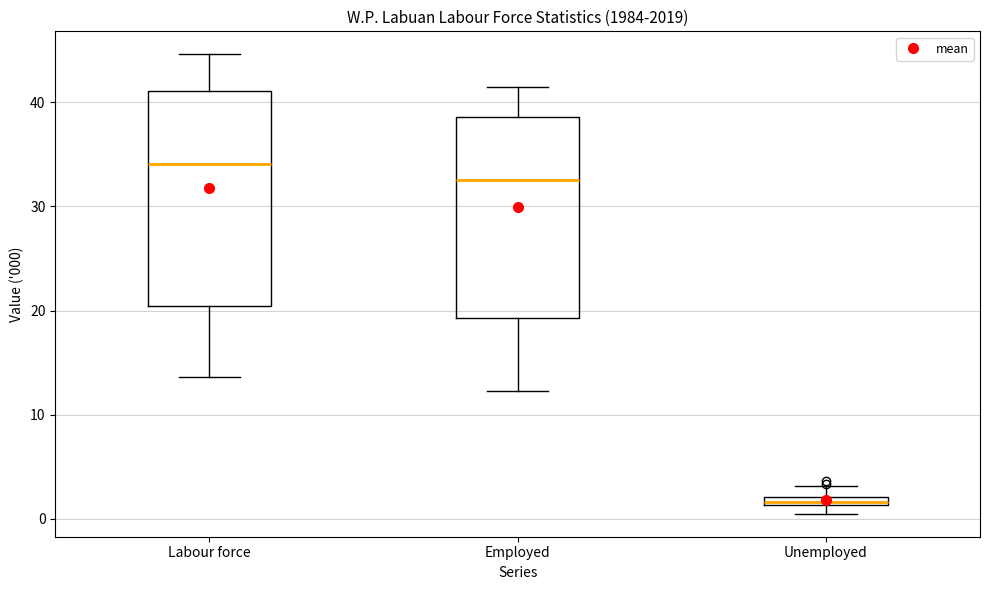

Which box's median line is the lowest?

Unemployed